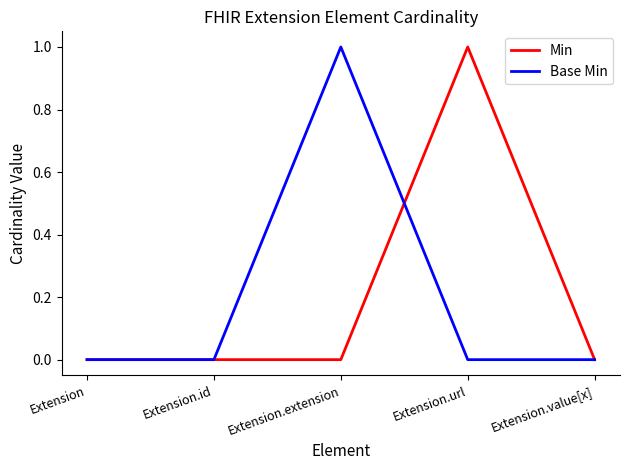

Is the value of Min at Extension.url greater than the value of Base Min at Extension.url?

Yes